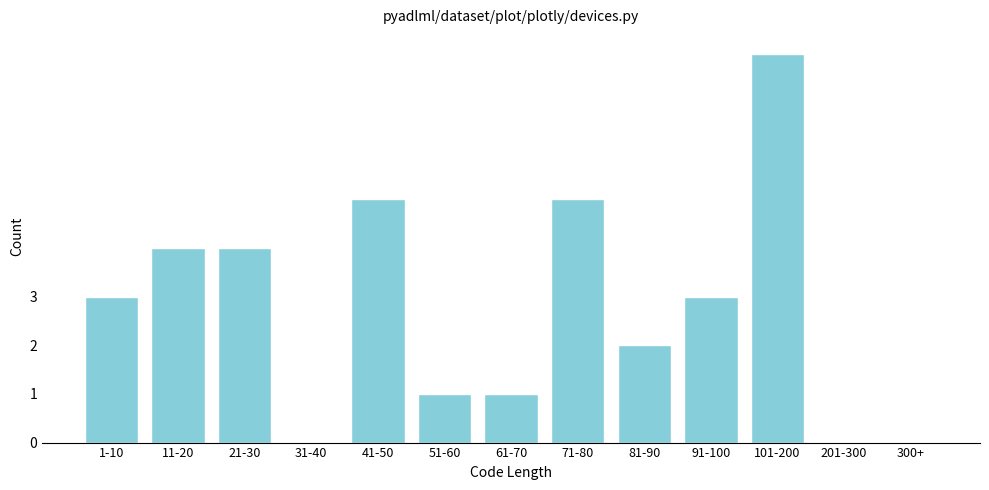

Reading left to right, what are all the values shown in this chart?

1-10=3	11-20=4	21-30=4	31-40=0	41-50=5	51-60=1	61-70=1	71-80=5	81-90=2	91-100=3	101-200=8	201-300=0	300+=0